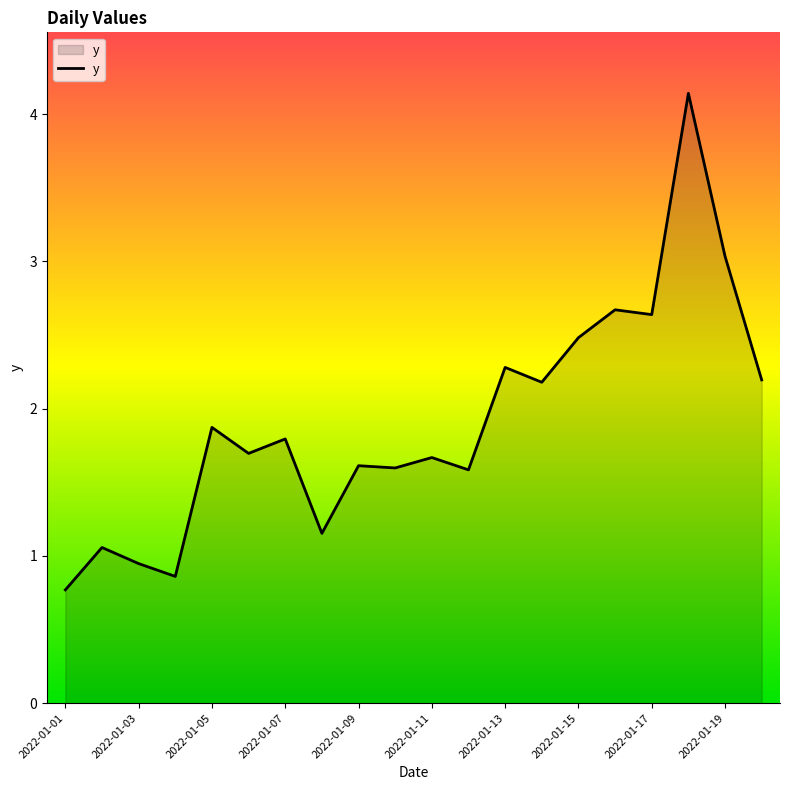

What is the maximum value shown in the chart?

4.1